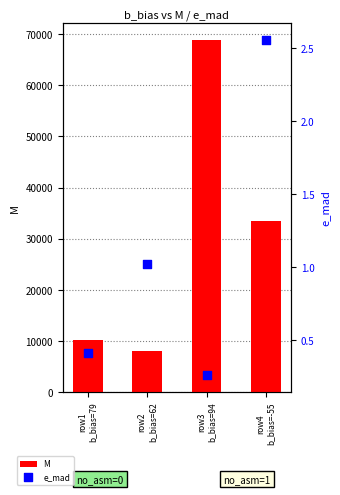

Is the value of e_mad at row1
b_bias=79 greater than the value of M at row4
b_bias=-55?

No